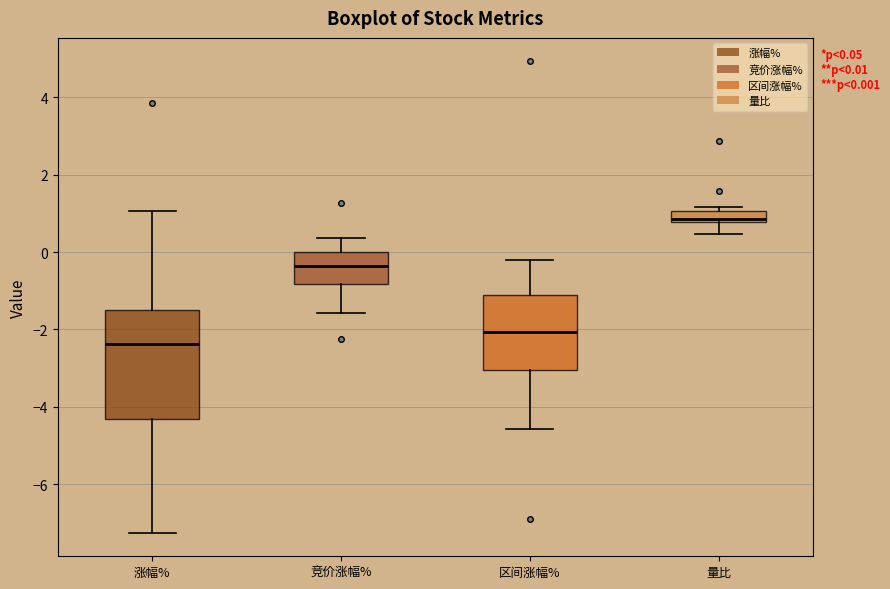

Which box's median line is the highest?

量比